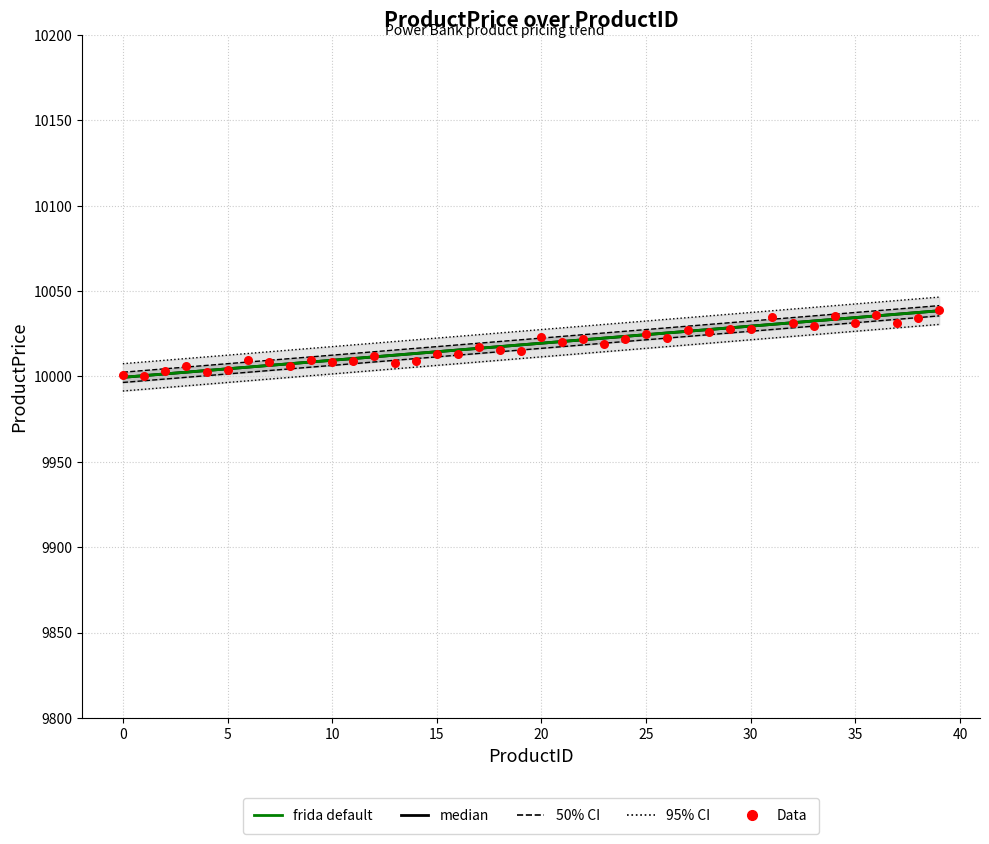

Which series has the largest total across all categories?

median